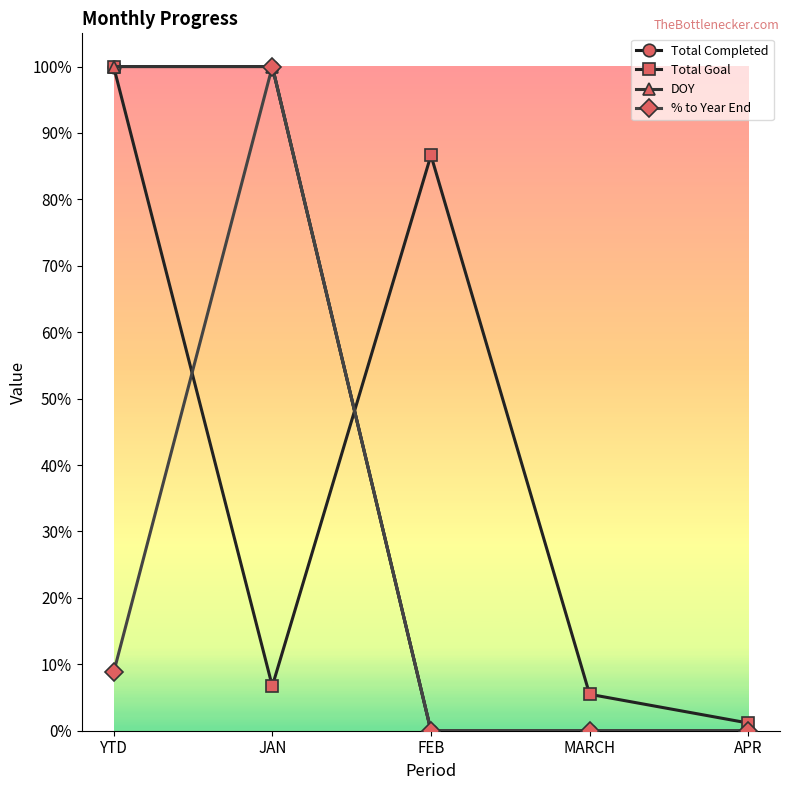

How many categories are shown in the chart?

5